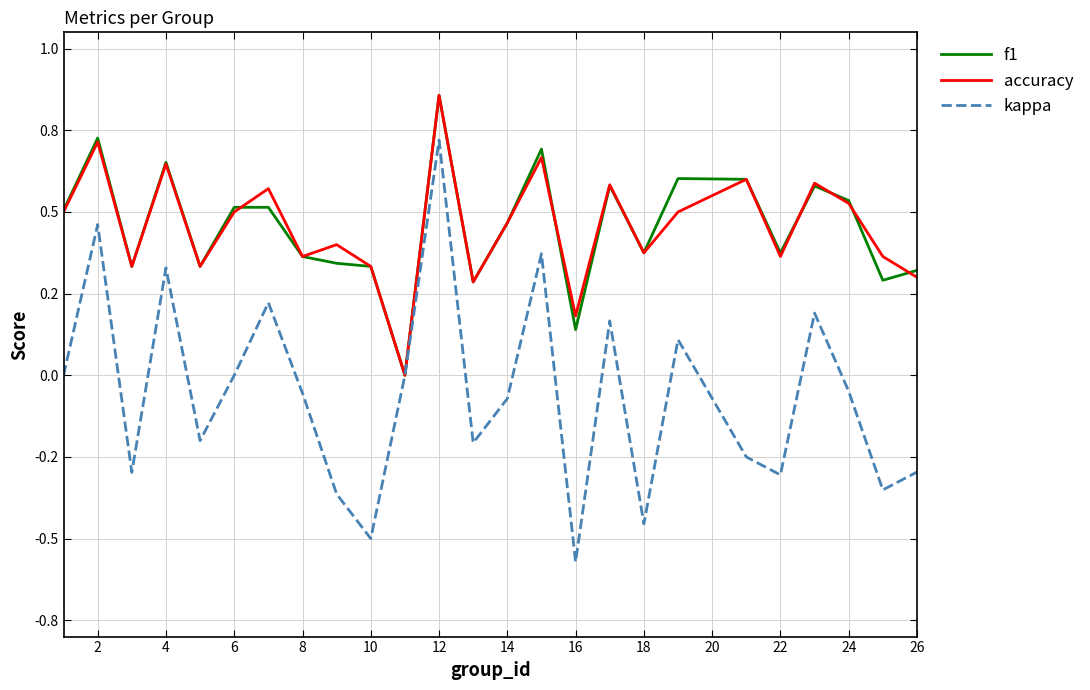

True or false: kappa and accuracy intersect in this chart.

False